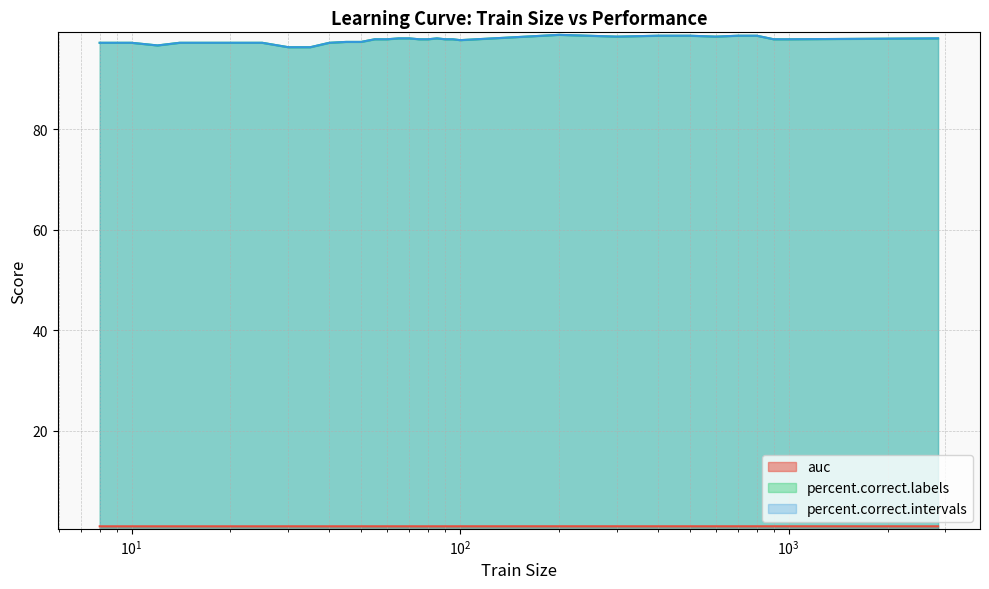

At which category does the chart reach its minimum across all series?

25